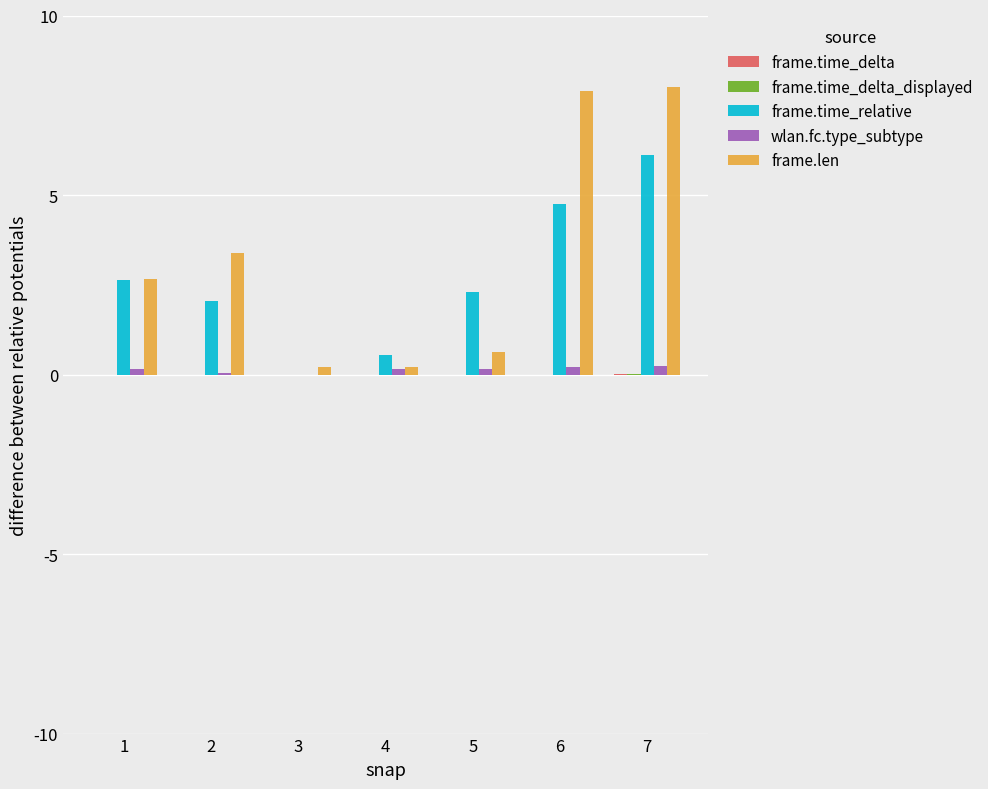

Between 3 and 7, which series saw the biggest shift?

frame.len